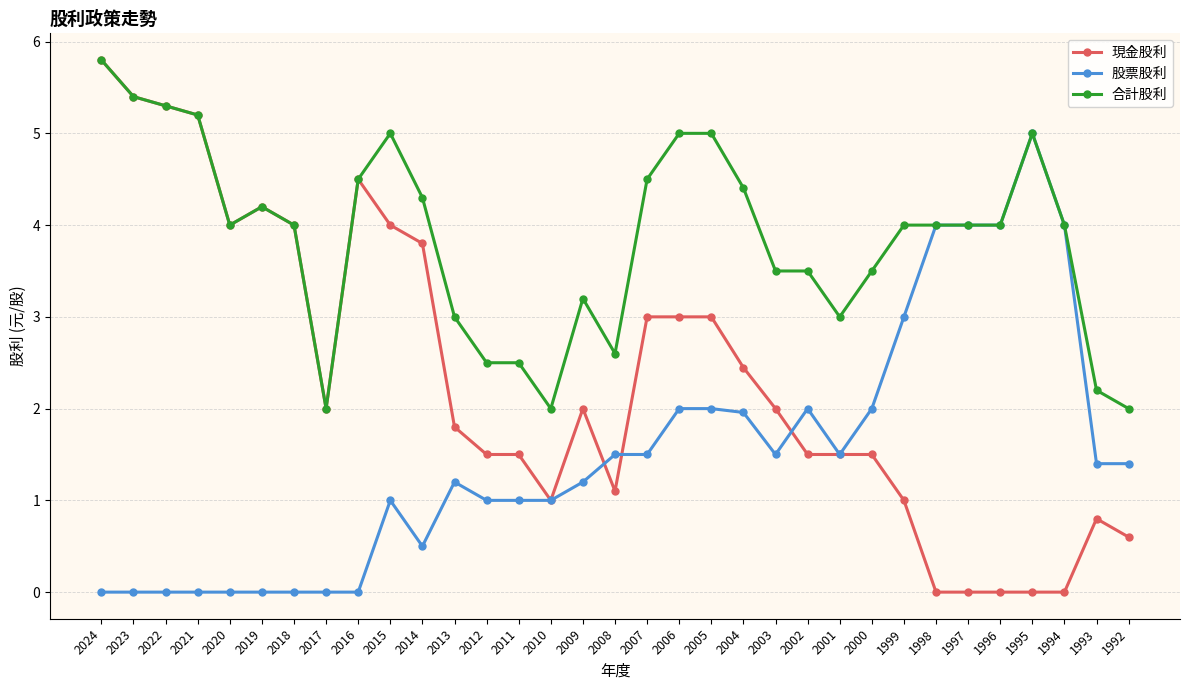

What is the difference between the maximum and second lowest values in the 現金股利 series?

5.8